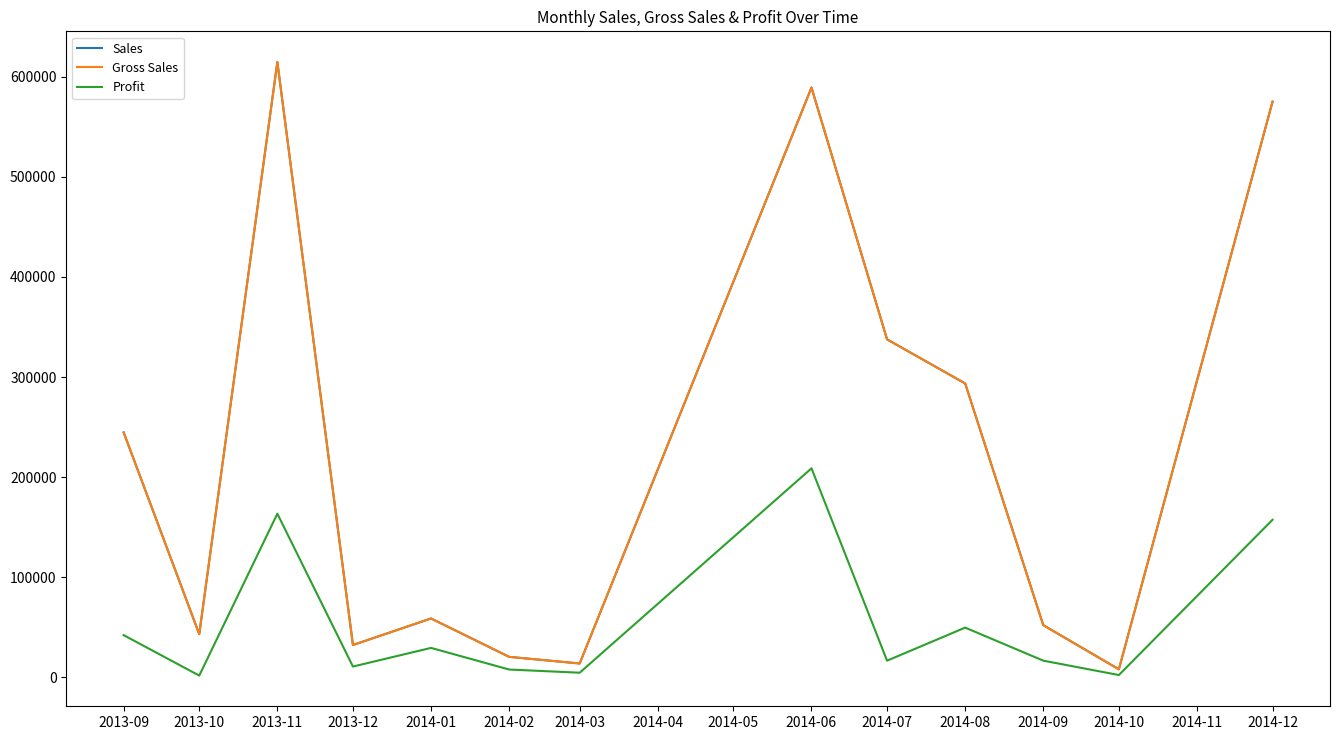

Reading left to right, extract all data points from this chart.

Sales: 244635.0	43125.0	614694.0	32280.0	58790.0	20450.0	13815.0	589142.0	337591.5	293581.0	52102.0	8001.0	575115.0
Gross Sales: 244635.0	43125.0	614694.0	32280.0	58790.0	20450.0	13815.0	589142.0	337591.5	293581.0	52102.0	8001.0	575115.0
Profit: 42145.0	1725.0	163458.0	10760.0	29395.0	7790.0	4605.0	208789.0	16630.5	49666.0	16652.0	2286.0	157415.0